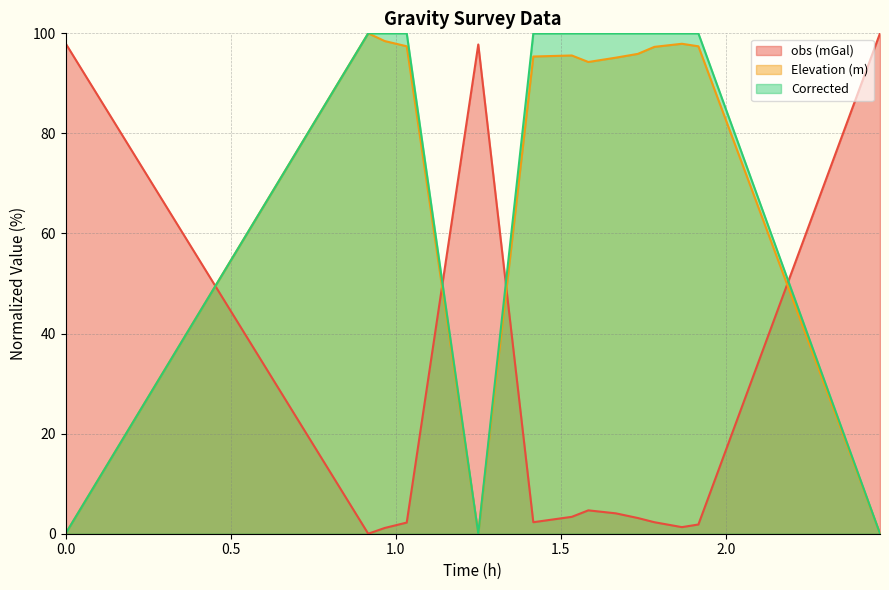

What is the maximum value for obs (mGal)?

100.0